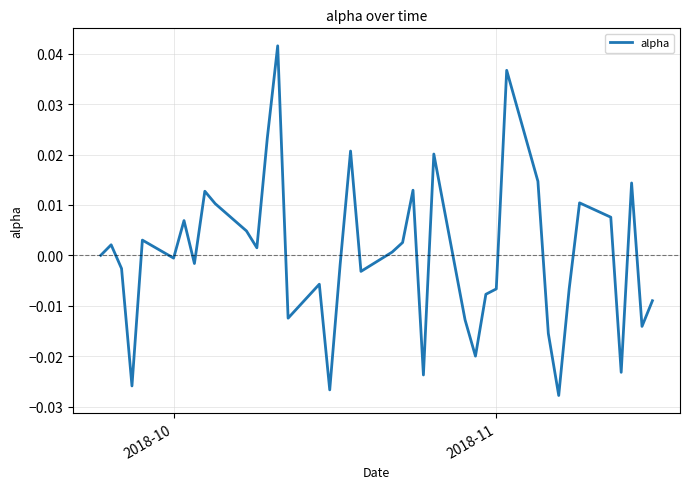

How many lines are shown in the chart?

1